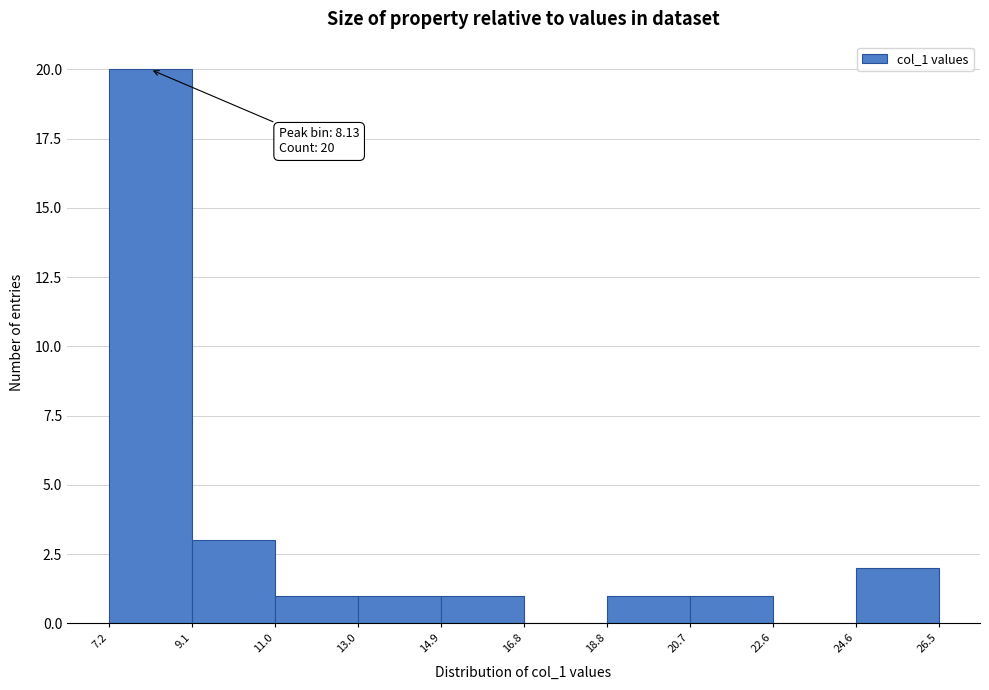

Over which range of the x-axis is the bar tallest?

7.2 to 9.1